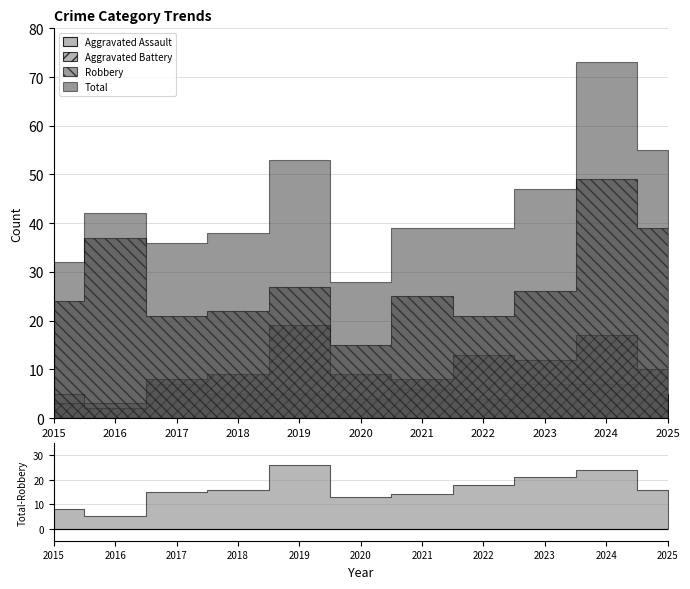

True or false: Robbery and Total intersect in this chart.

False